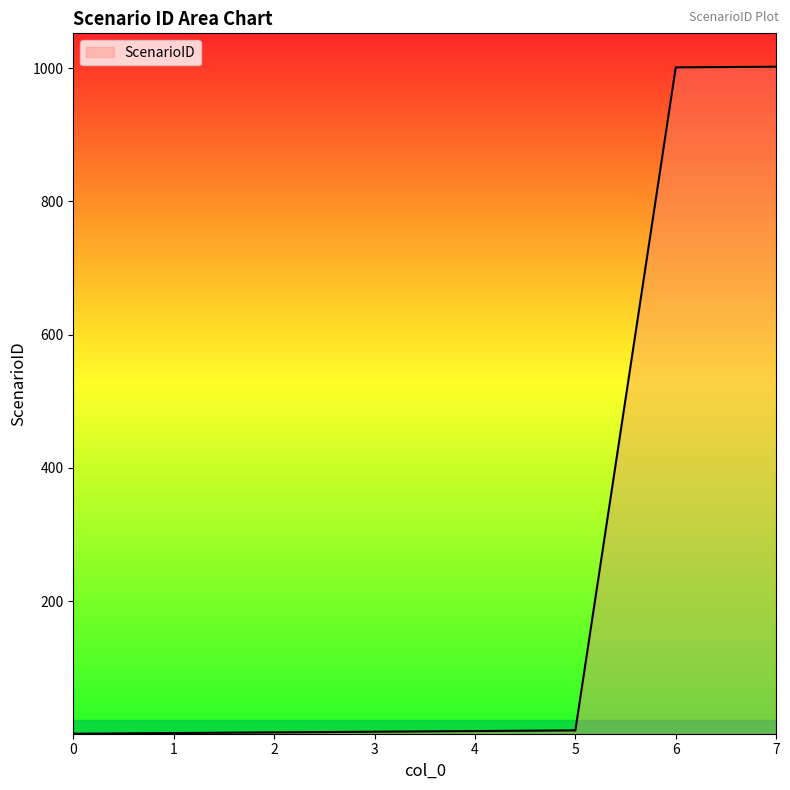

What is the average value?

253